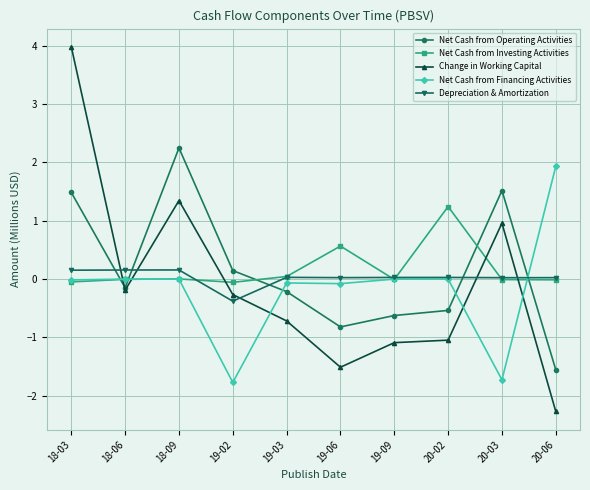

Rank the series by their maximum value, from highest to lowest.

Change in Working Capital, Net Cash from Operating Activities, Net Cash from Financing Activities, Net Cash from Investing Activities, Depreciation & Amortization